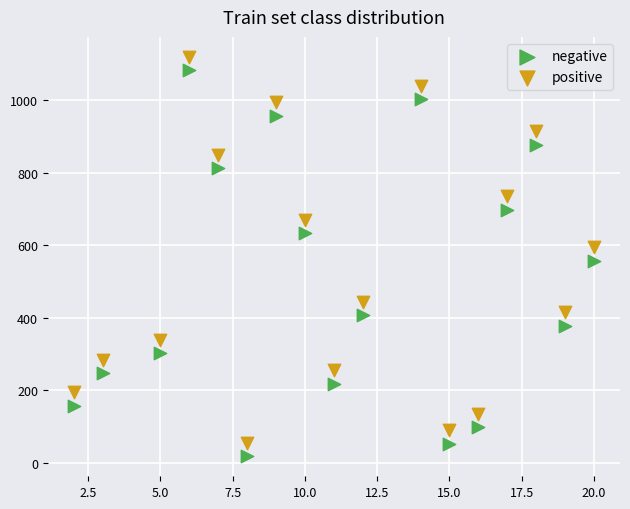

What is the X range (max minus min) for the scatter plot?

18